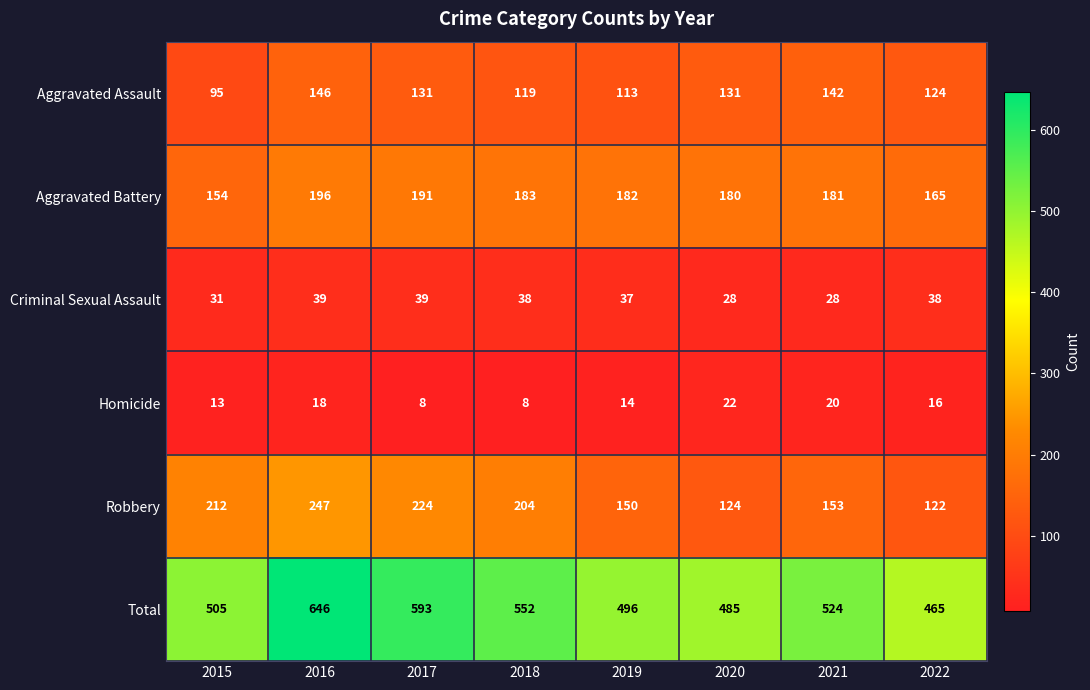

The Robbery series shows 124 at 2020. True or false?

True